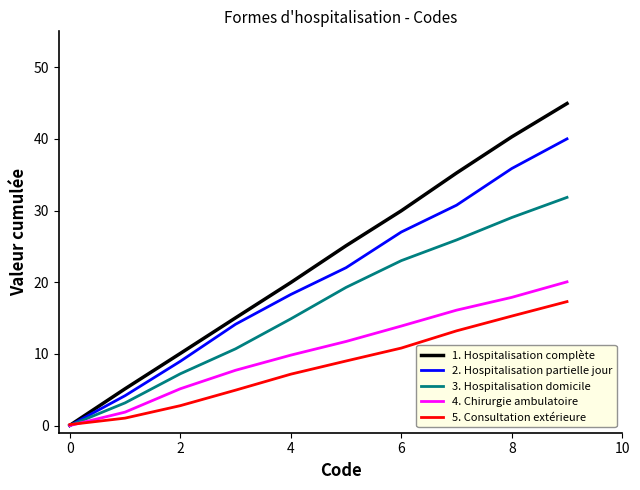

Which series has the largest total across all categories?

1. Hospitalisation complète